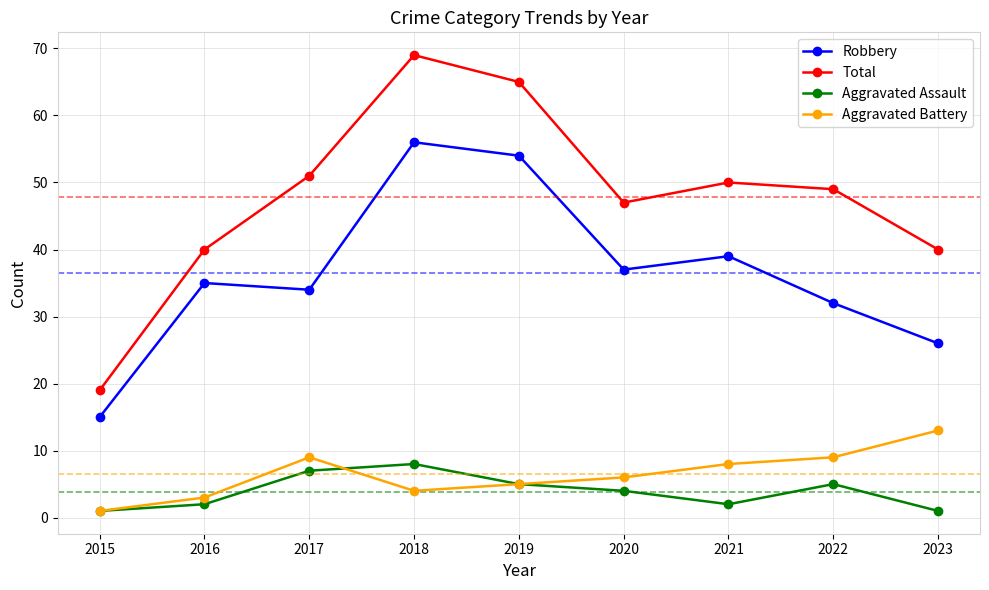

In Aggravated Battery, how many points are higher than both neighbors (excluding endpoints)?

1